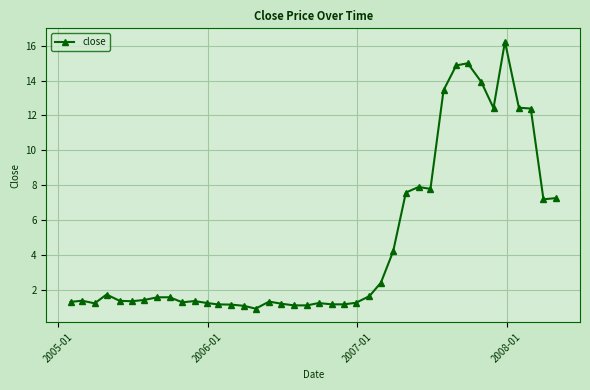

What is the value of the 4th point from the left?

1.7